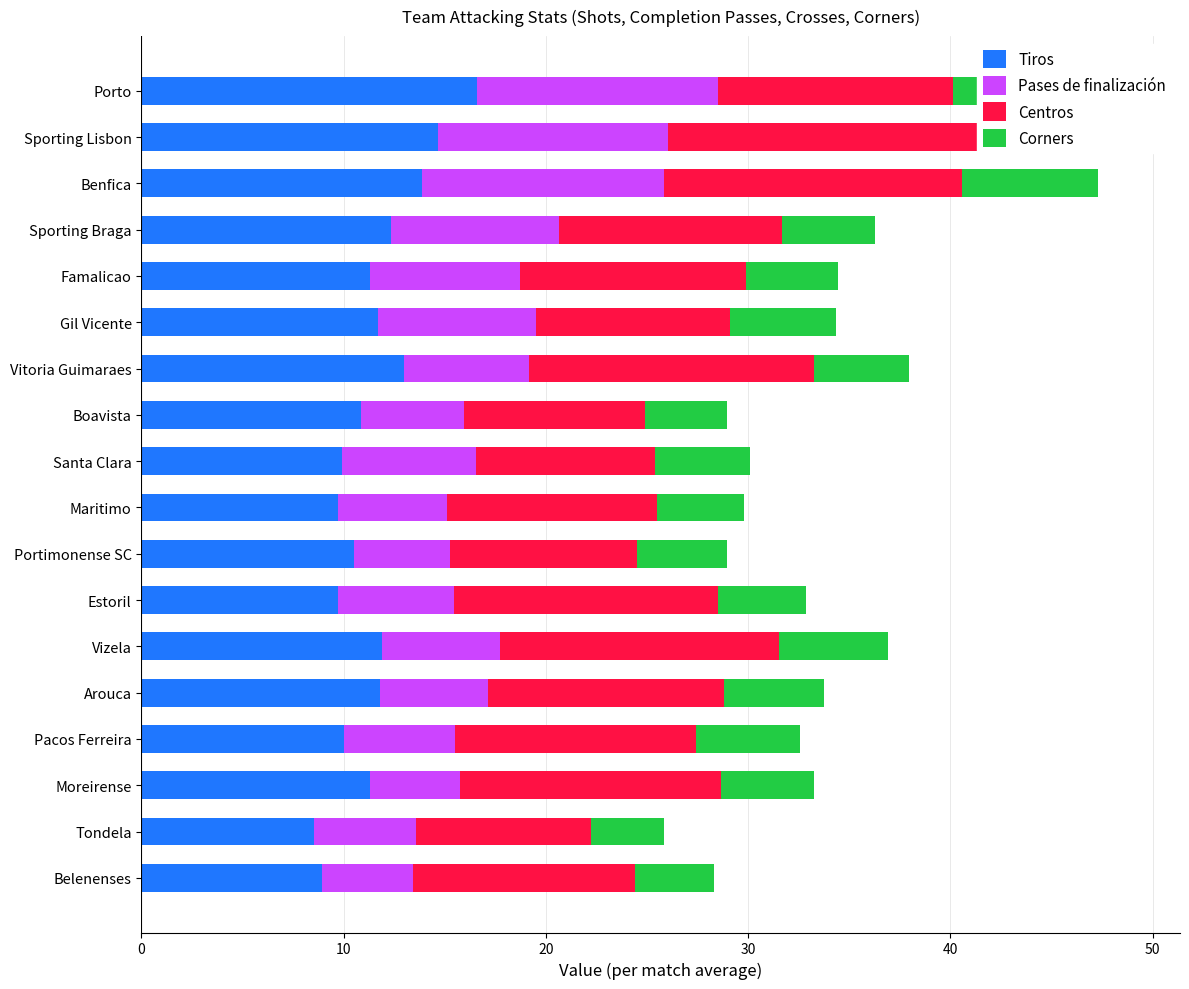

Is the value of Corners at Gil Vicente greater than the value of Tiros at Santa Clara?

No